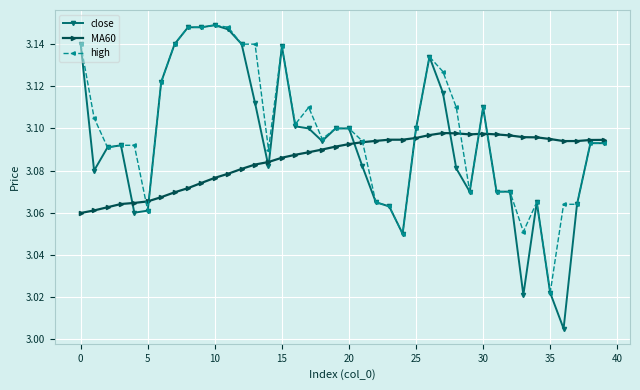

Does the chart display data point markers on the line(s)?

Yes